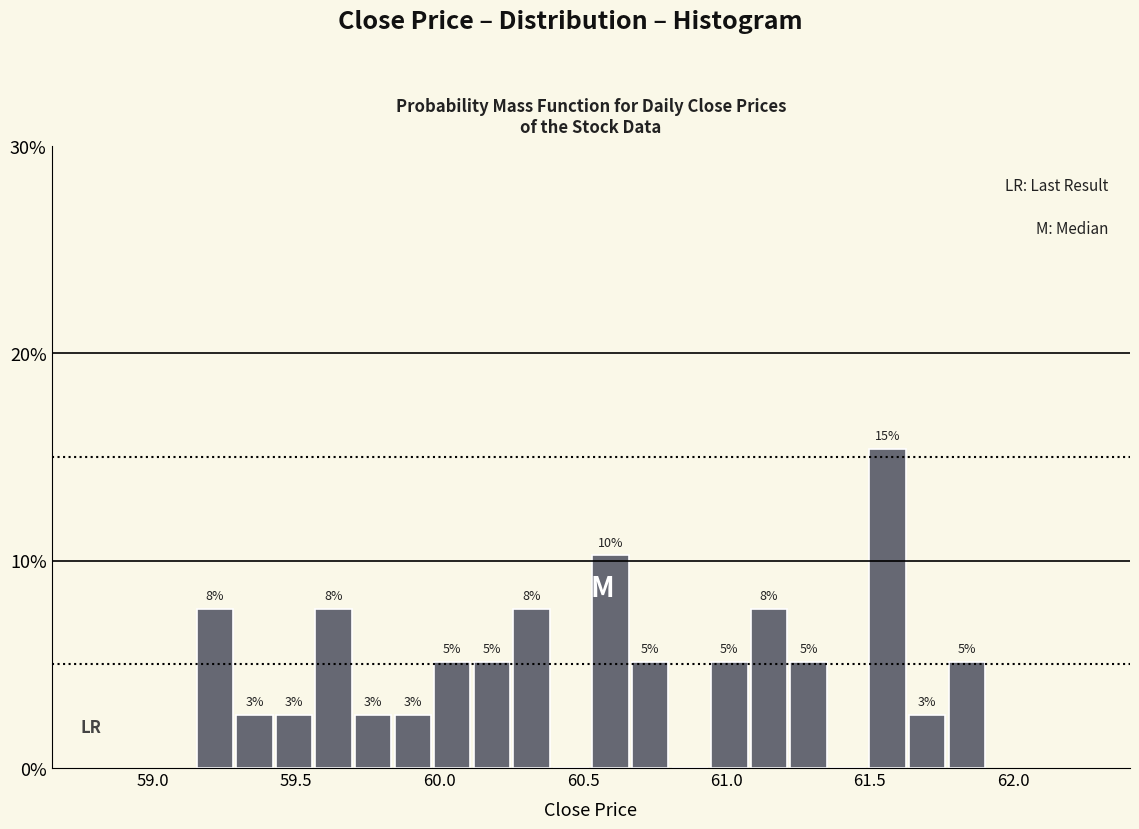

Around what value on the x-axis is the tallest bar? Give the approximate position of its centre, as read against the axis.

61.55